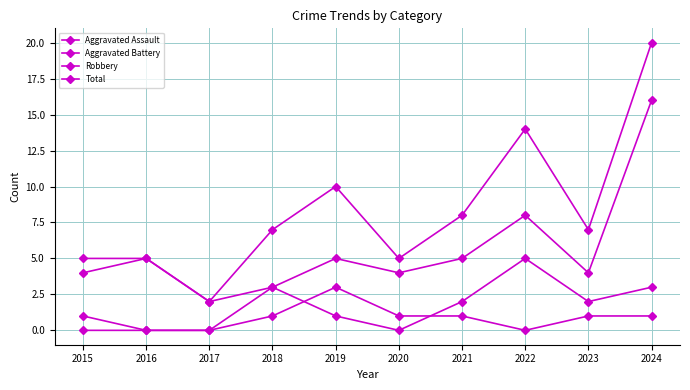

True or false: Aggravated Battery and Robbery intersect in this chart.

False